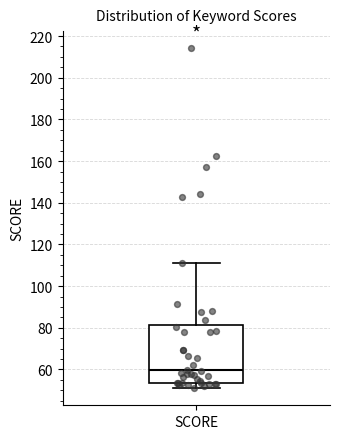

Read this box plot against the y-axis: the position of the median line, the range covered by the box, and the ends of both whiskers. The values are not printed on the chart, so give them approximately, as read against the axis.

median 60, box 54 to 82, whiskers 50 to 110